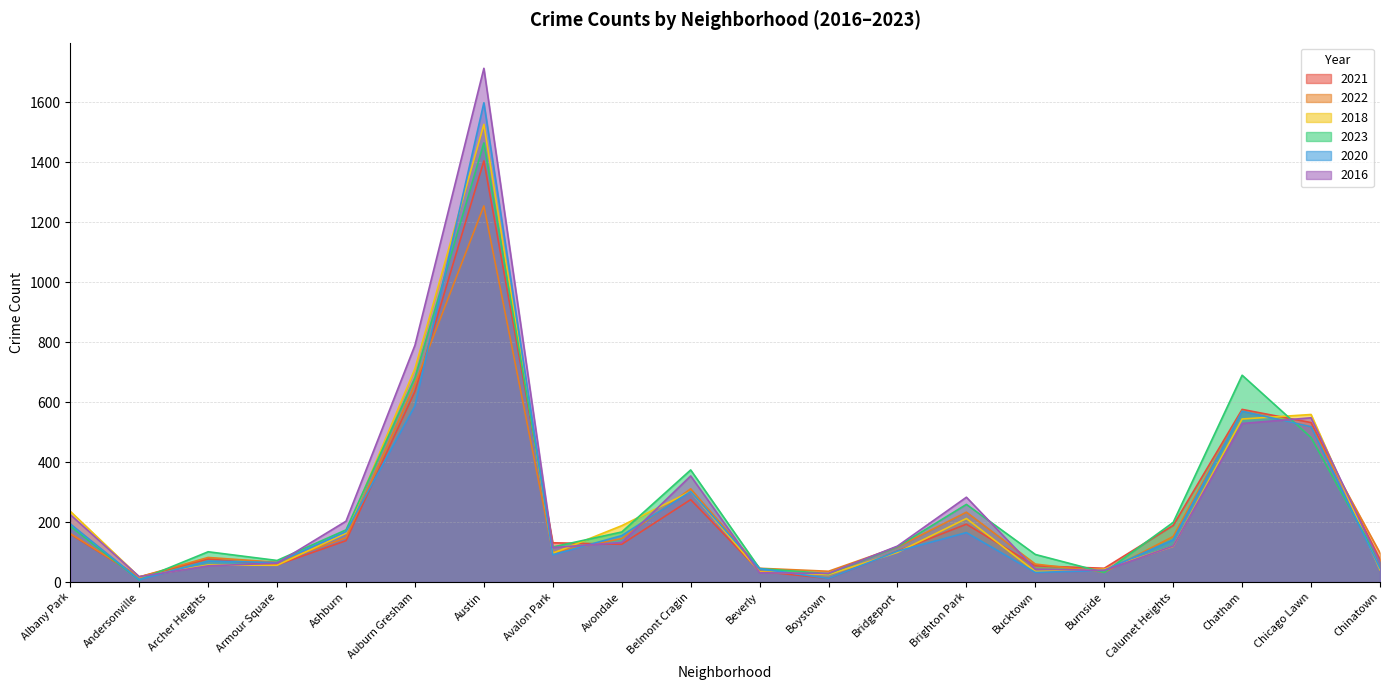

In 2016, how many points are higher than both neighbors (excluding endpoints)?

4